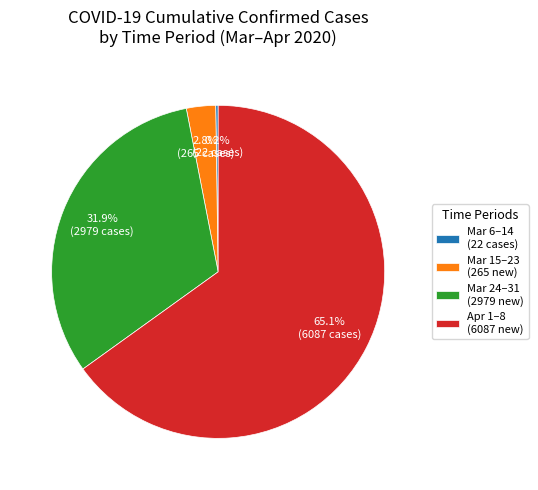

Which slice is the largest?

Apr 1–8 (6087 new)